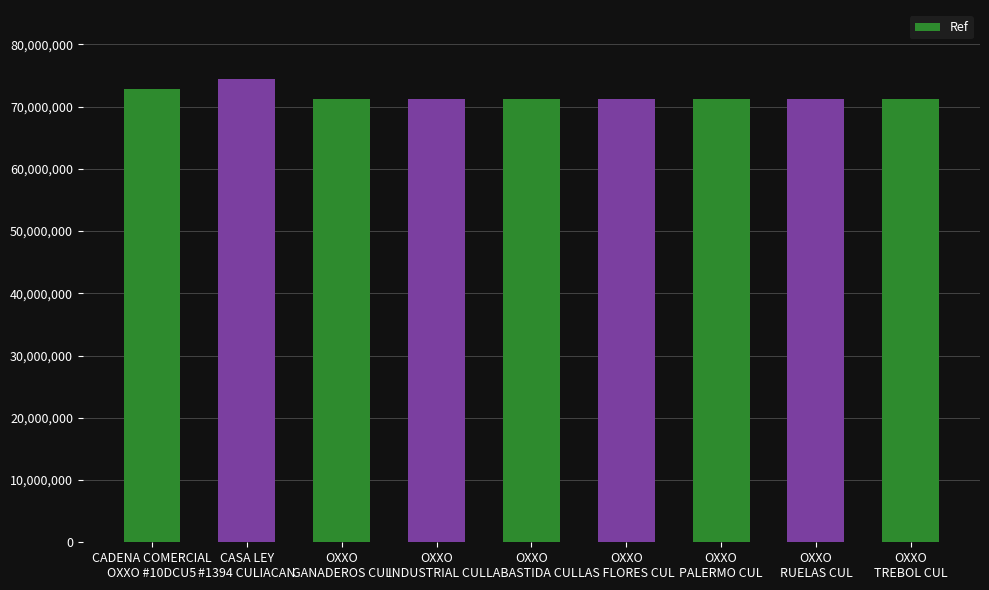

What is the average value?

71775199